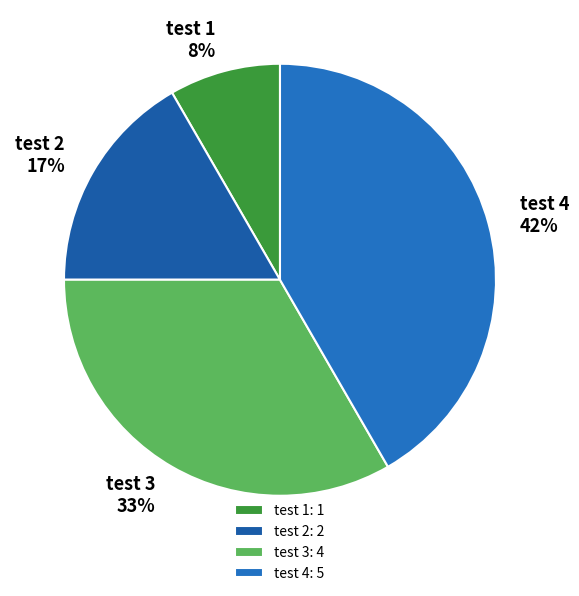

How many slices are in this pie chart?

4